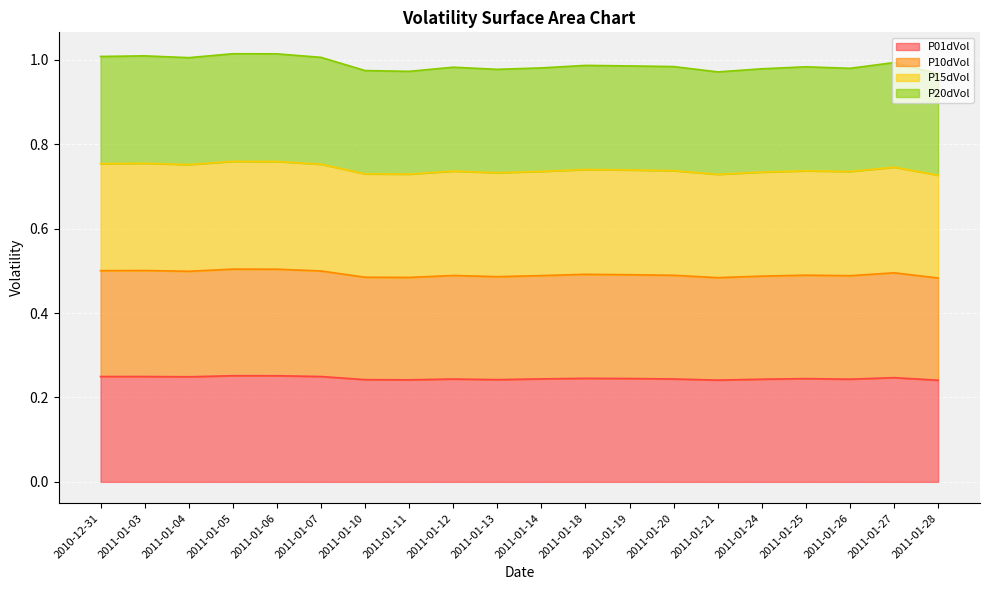

What is the label of the 5th point from the right?

2011-01-24